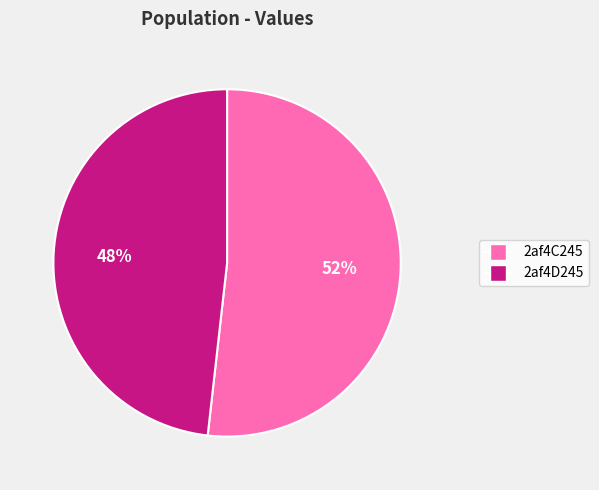

What percentage is the 2af4D245 slice, to the nearest percent?

48%